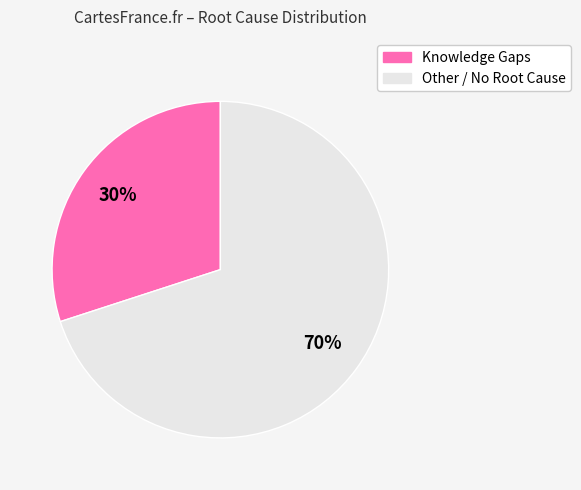

Which slice is the largest?

Other / No Root Cause